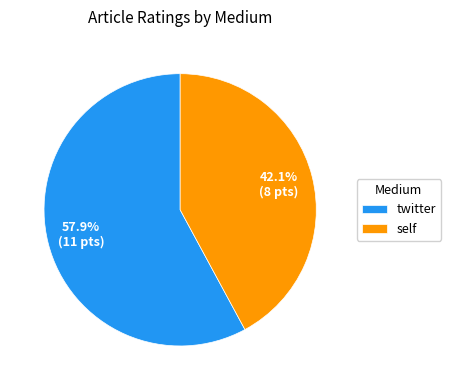

Does any single category account for the majority?

Yes